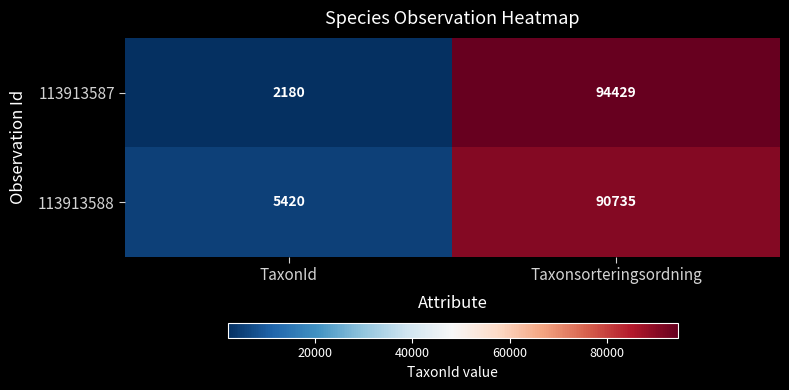

What is the sum of all 113913587 values?

96609